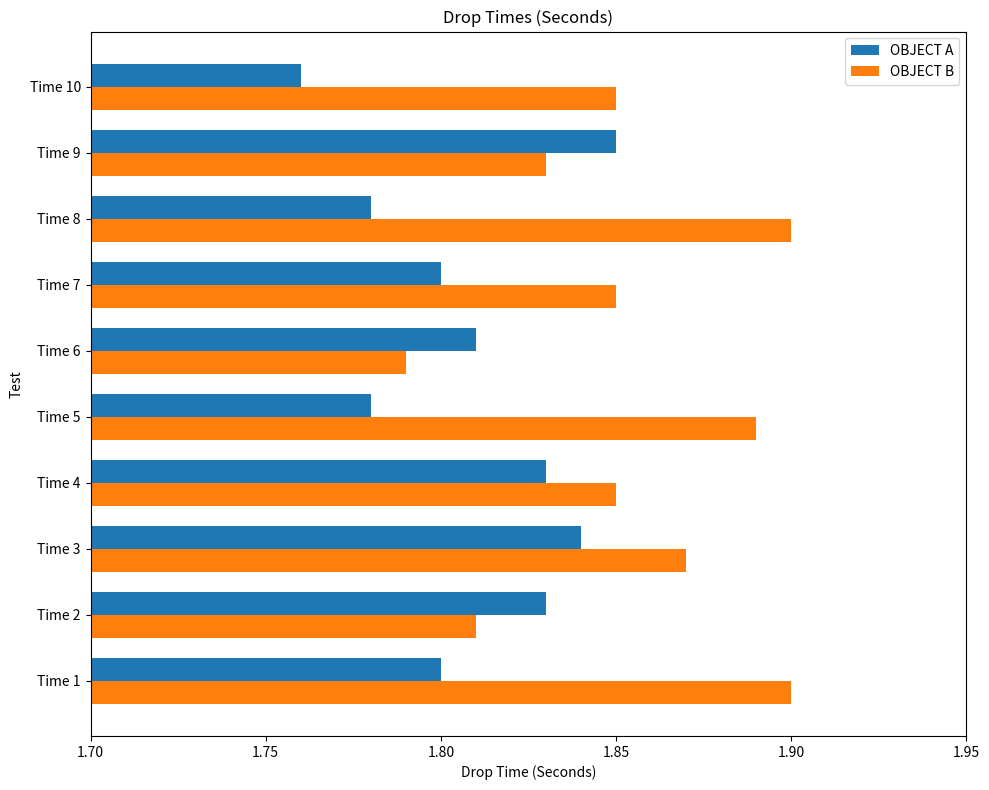

Which series changed the most between Time 4 and Time 7?

OBJECT A